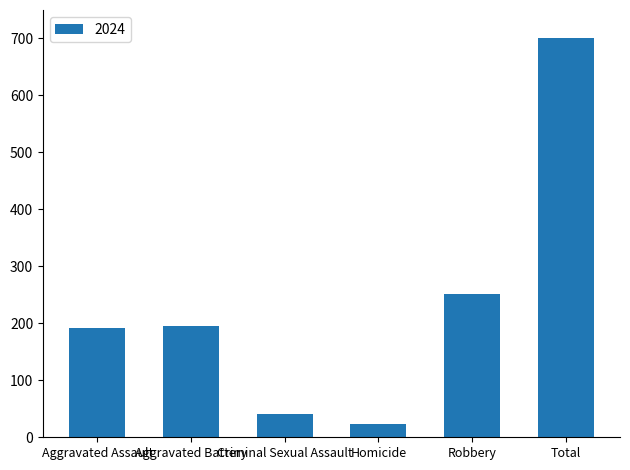

Count the number of data series in this chart.

1